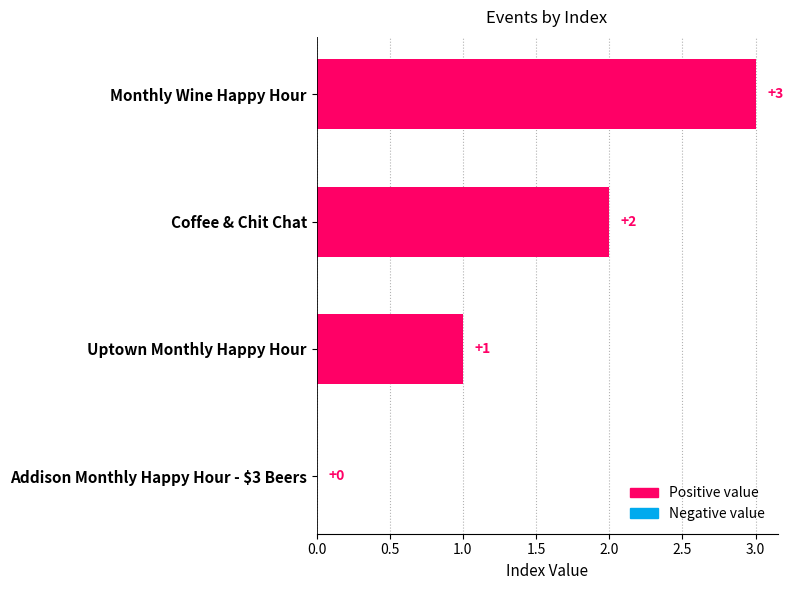

Is it true that the value at Addison Monthly Happy Hour - $3 Beers is -2?

False